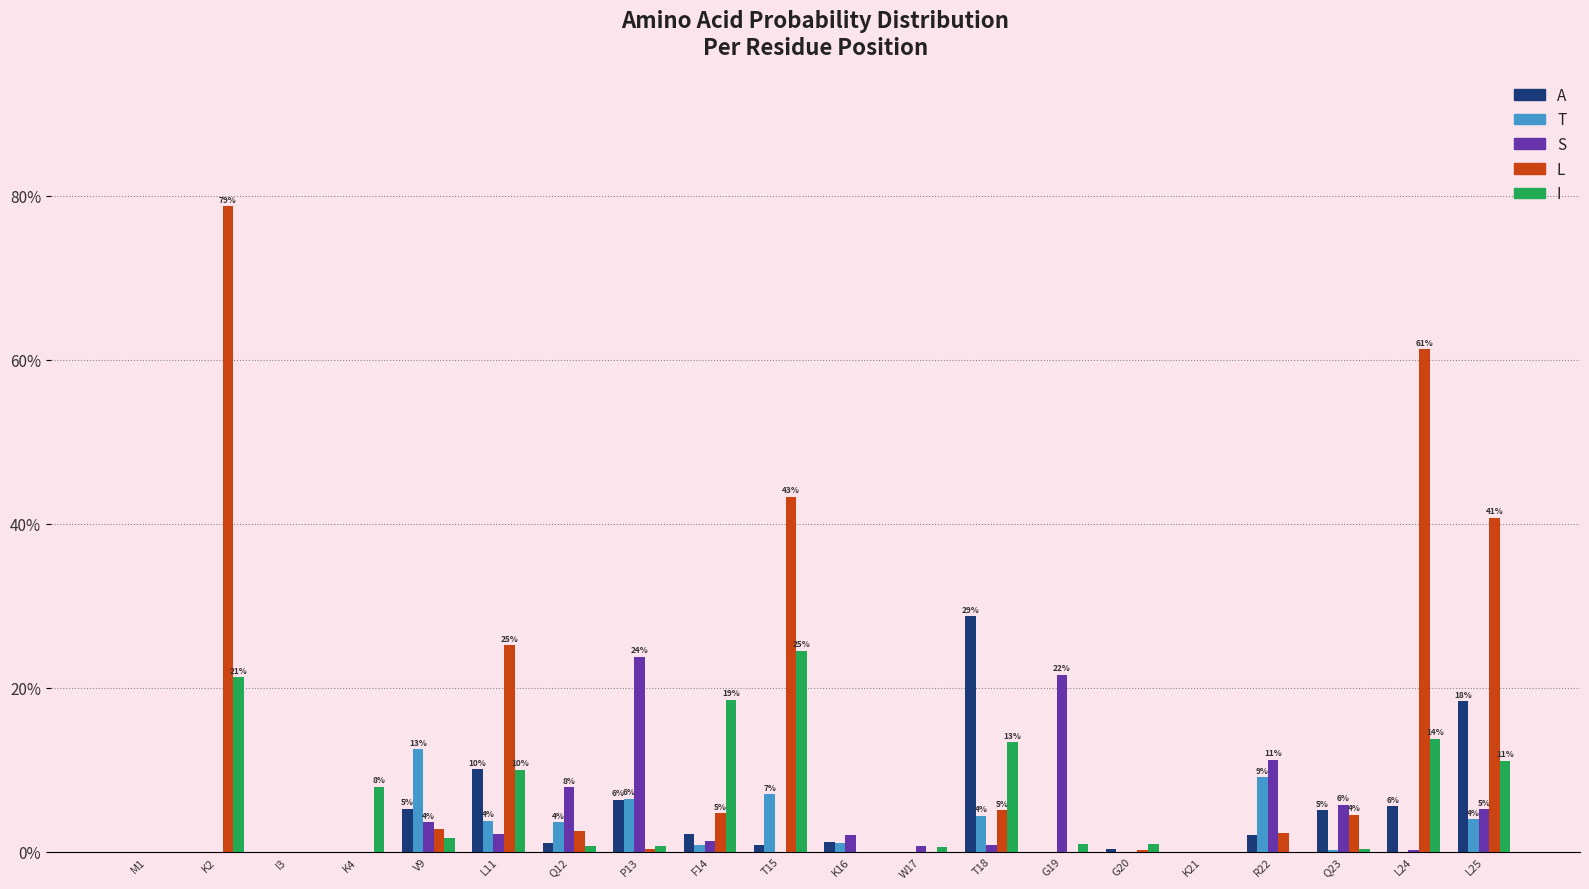

Reading right to left, transcribe all the data shown in this chart.

A: 0.2	0.1	0.1	0.0	0.0	0.0	0.0	0.3	0.0	0.0	0.0	0.0	0.1	0.0	0.1	0.1	0.0	0.0	0.0	0.0
T: 0.0	0.0	0.0	0.1	0.0	0.0	0.0	0.0	0.0	0.0	0.1	0.0	0.1	0.0	0.0	0.1	0.0	0.0	0.0	0.0
S: 0.1	0.0	0.1	0.1	0.0	0.0	0.2	0.0	0.0	0.0	0.0	0.0	0.2	0.1	0.0	0.0	0.0	0.0	0.0	0.0
L: 0.4	0.6	0.0	0.0	0.0	0.0	0.0	0.1	0.0	0.0	0.4	0.0	0.0	0.0	0.3	0.0	0.0	0.0	0.8	0.0
I: 0.1	0.1	0.0	0.0	0.0	0.0	0.0	0.1	0.0	0.0	0.2	0.2	0.0	0.0	0.1	0.0	0.1	0.0	0.2	0.0